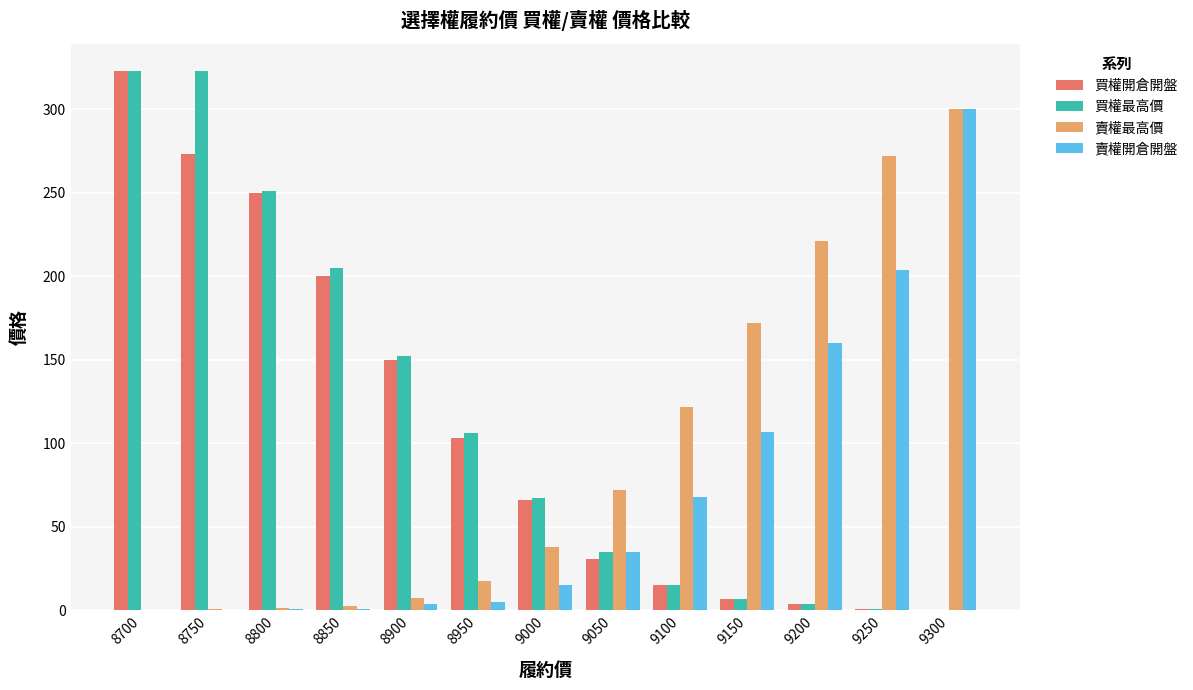

True or false: 賣權開倉開盤 has a value of 300.0 at 9300.

True